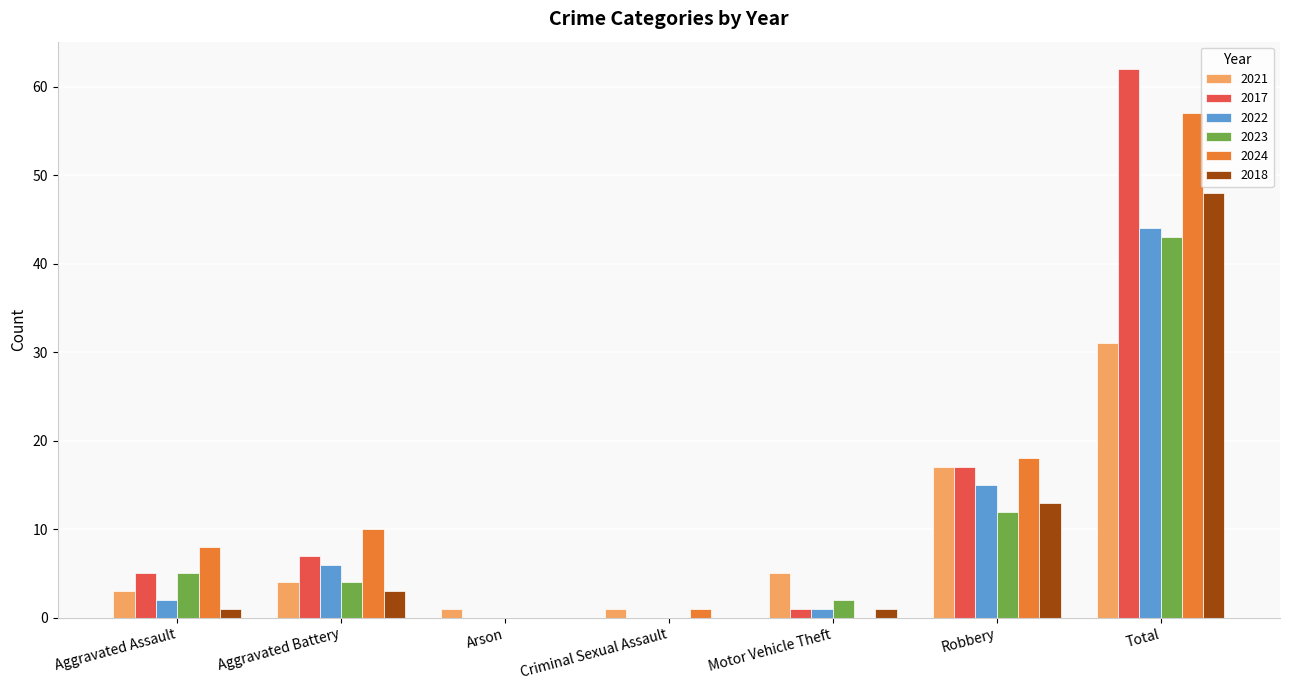

What is the total value across all series at Aggravated Battery?

34